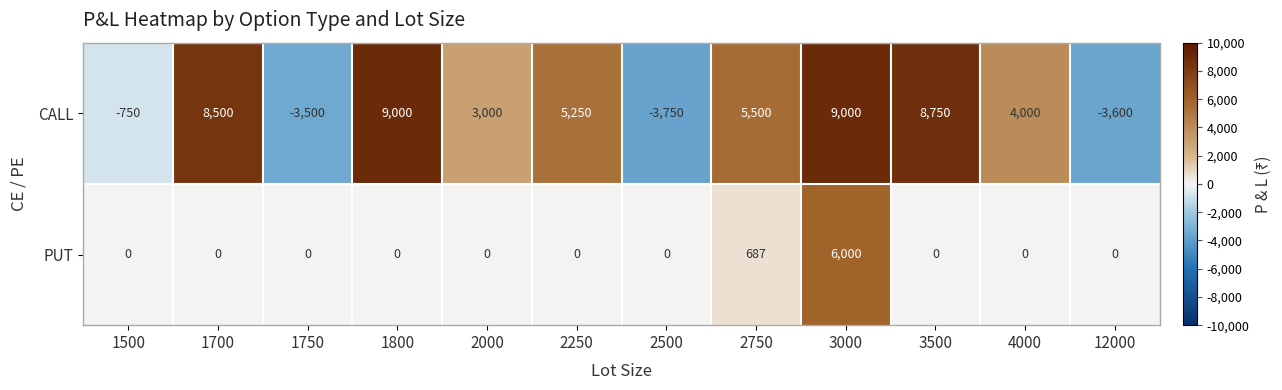

What is the sum of all CALL values?

41400